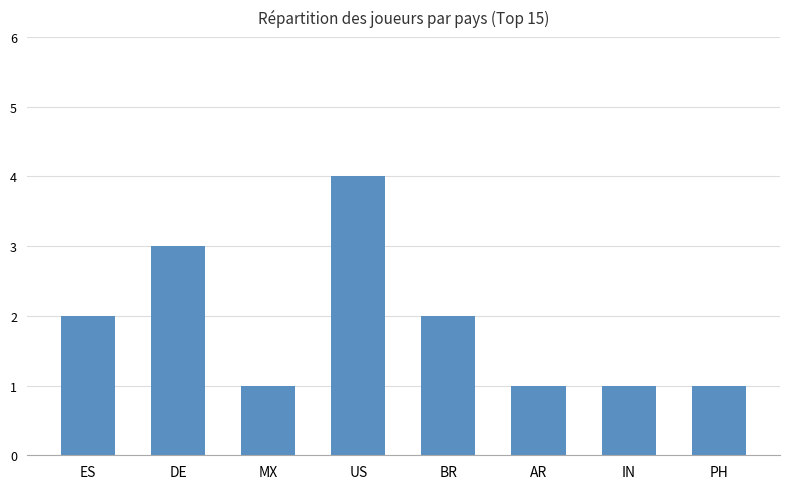

Which has a higher value, PH or ES?

ES